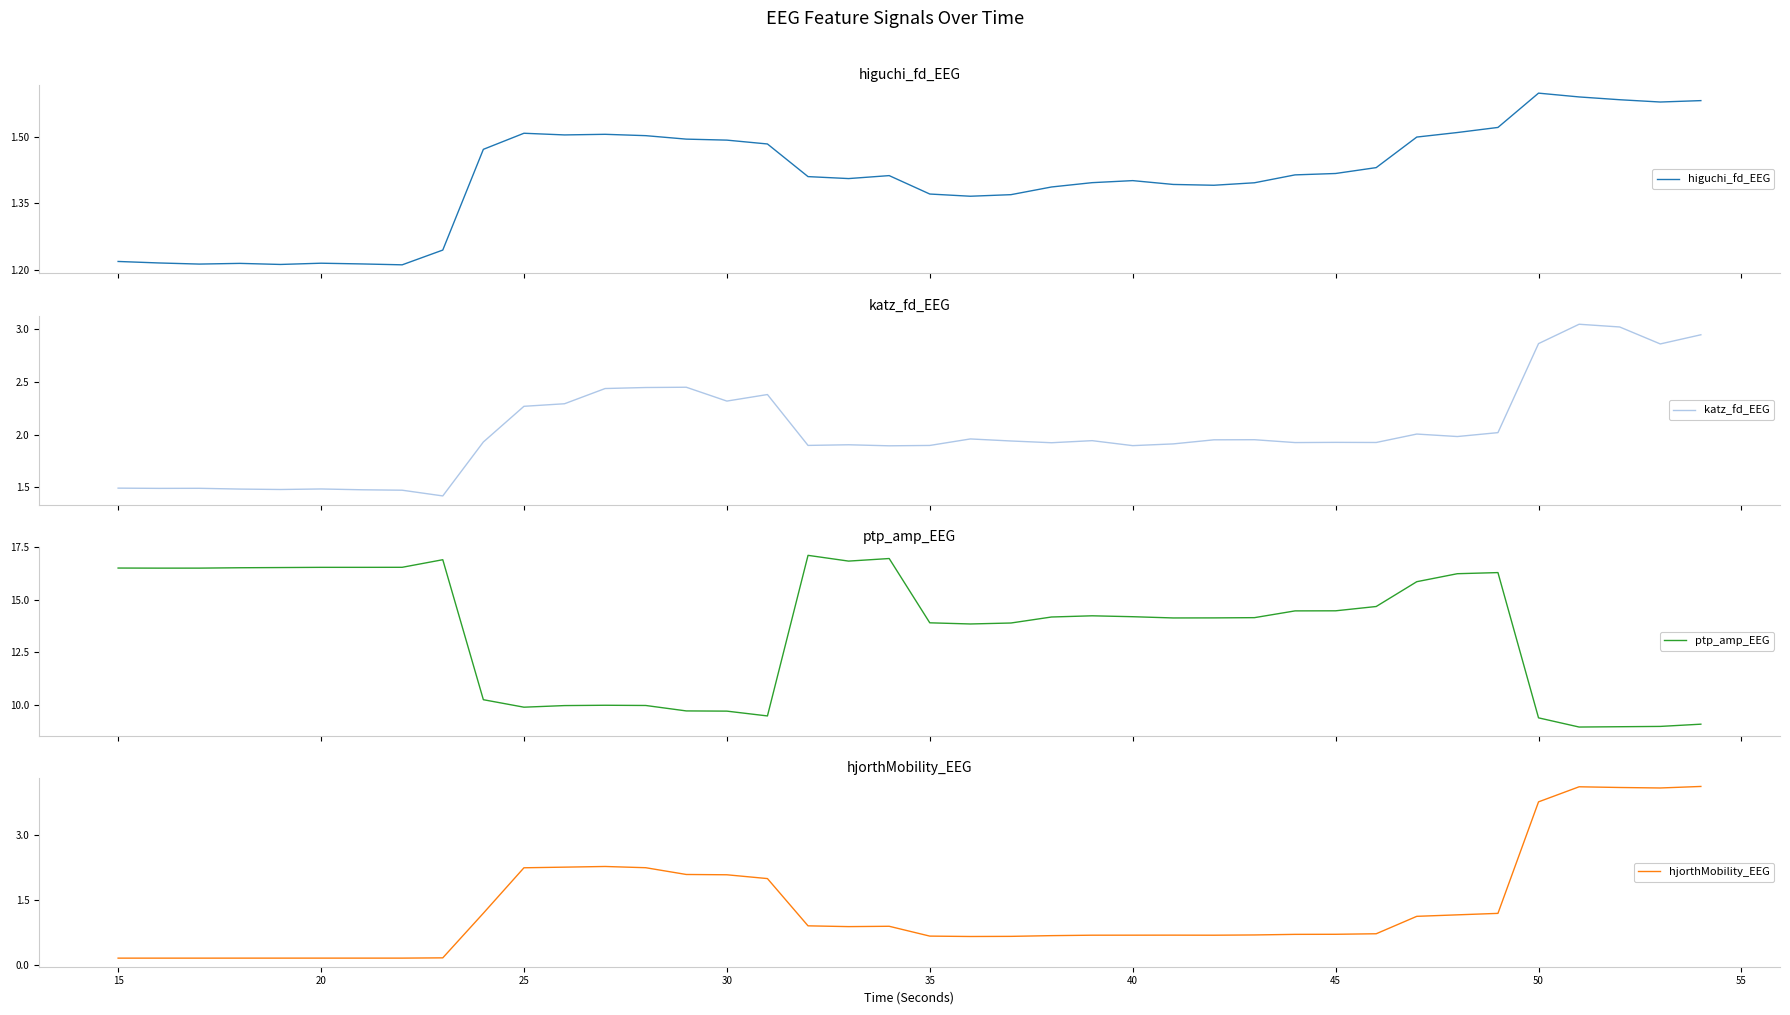

What is the difference between the maximum and minimum values in the ptp_amp_EEG series?

8.1